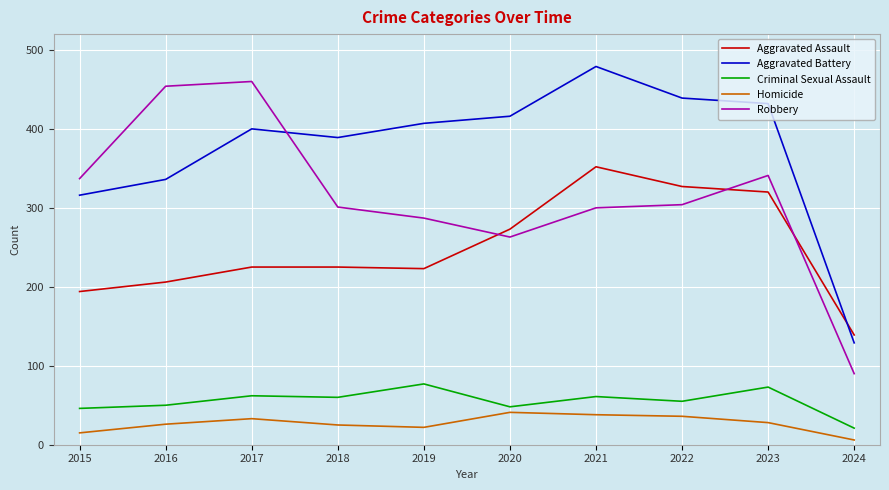

Between 2015 and 2017, which series saw the biggest shift?

Robbery